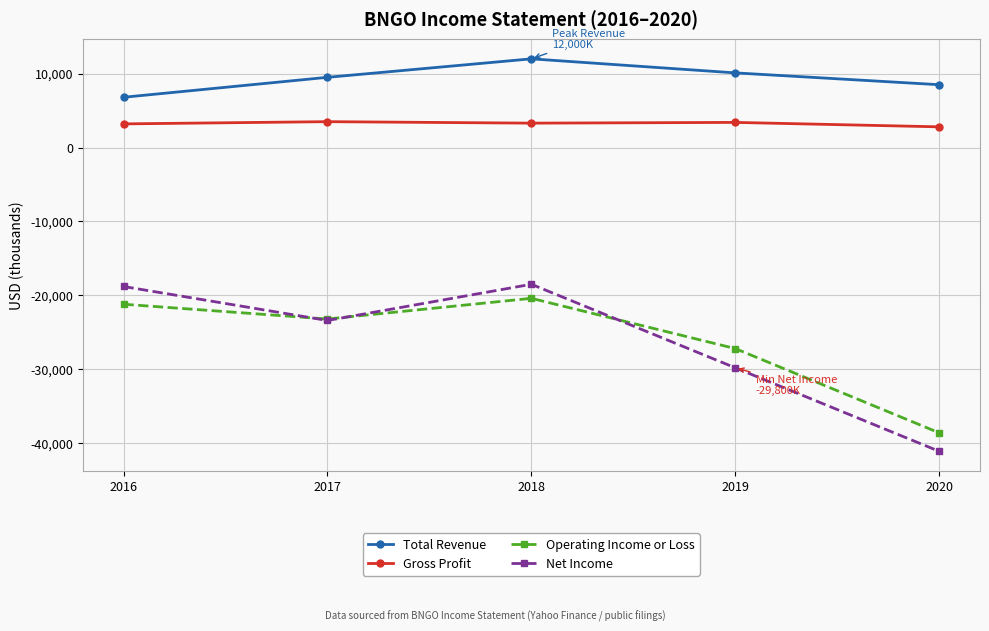

Rank the series at 2020 from highest to lowest value.

Total Revenue, Gross Profit, Operating Income or Loss, Net Income